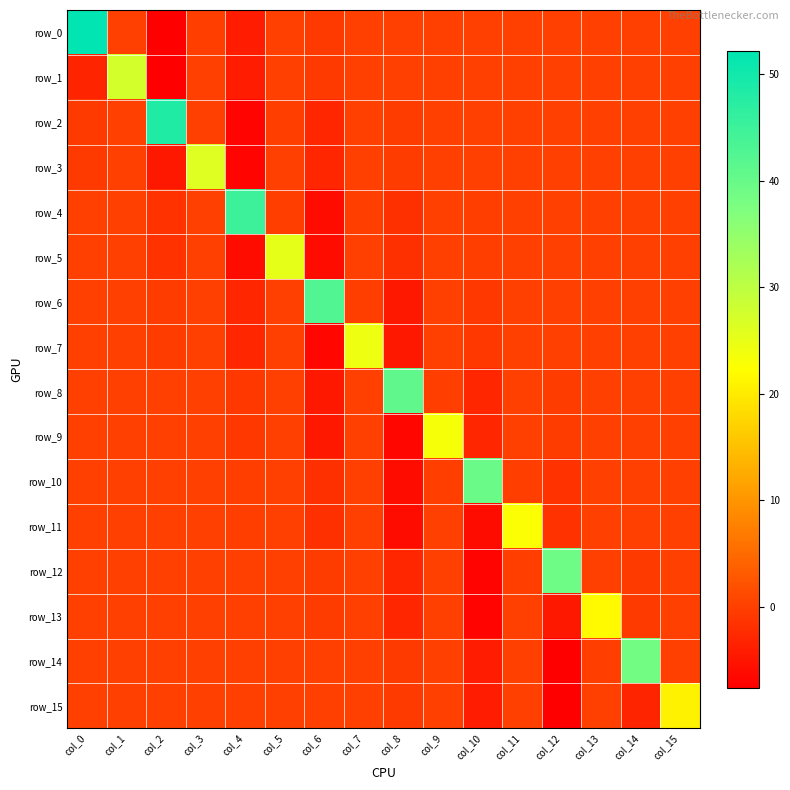

Rank the categories by row_5 value from highest to lowest.

col_5, col_15, col_14, col_13, col_1, col_11, col_12, col_3, col_9, col_7, col_0, col_10, col_2, col_8, col_4, col_6